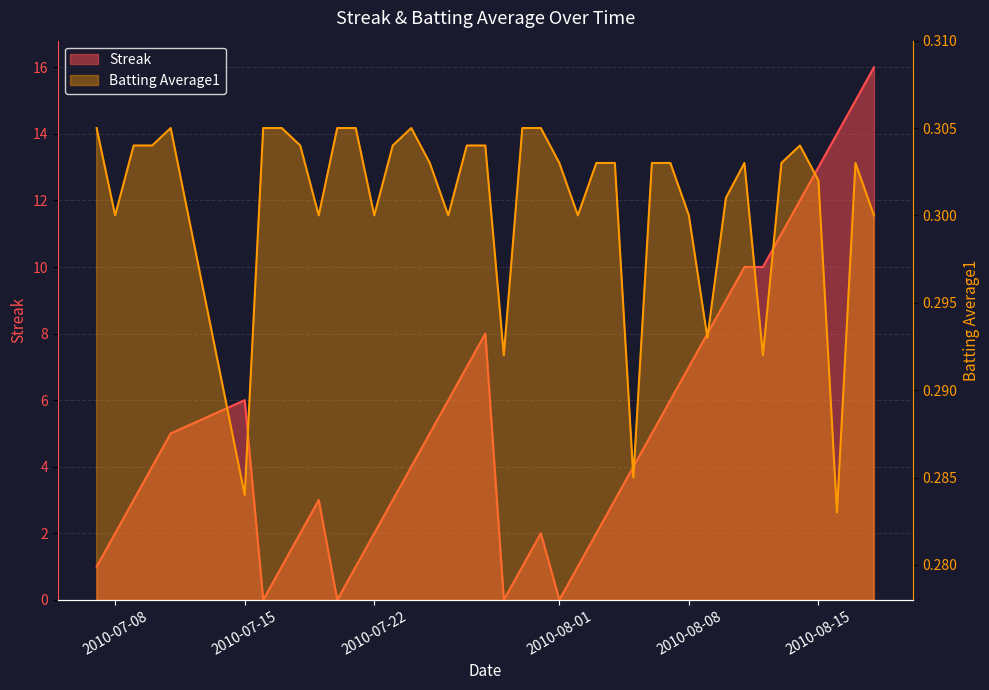

What is the label of the 28th point from the right?

2010-07-22